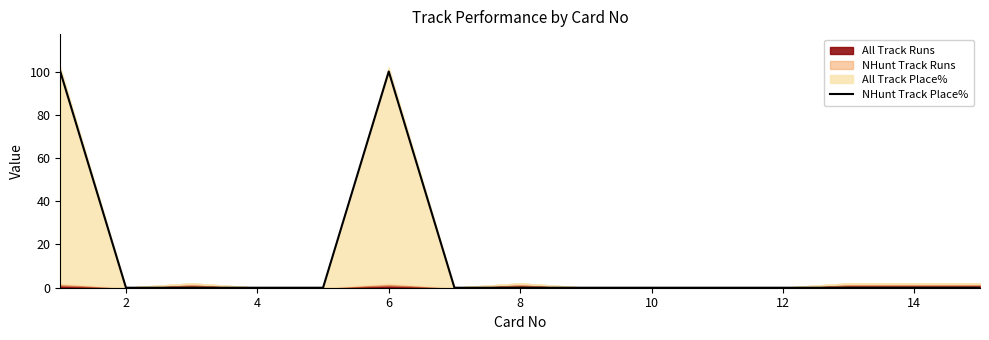

What is the sum of all values?

200